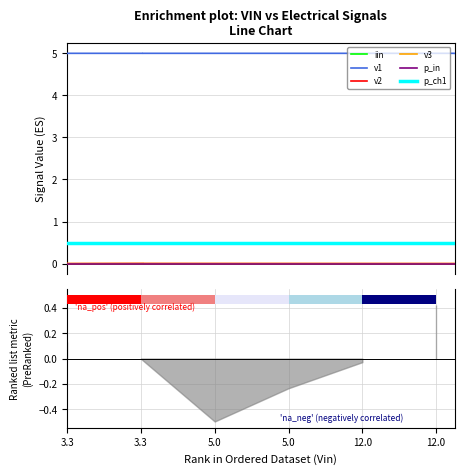

What is the sum of all p_ch1 values?

3.0